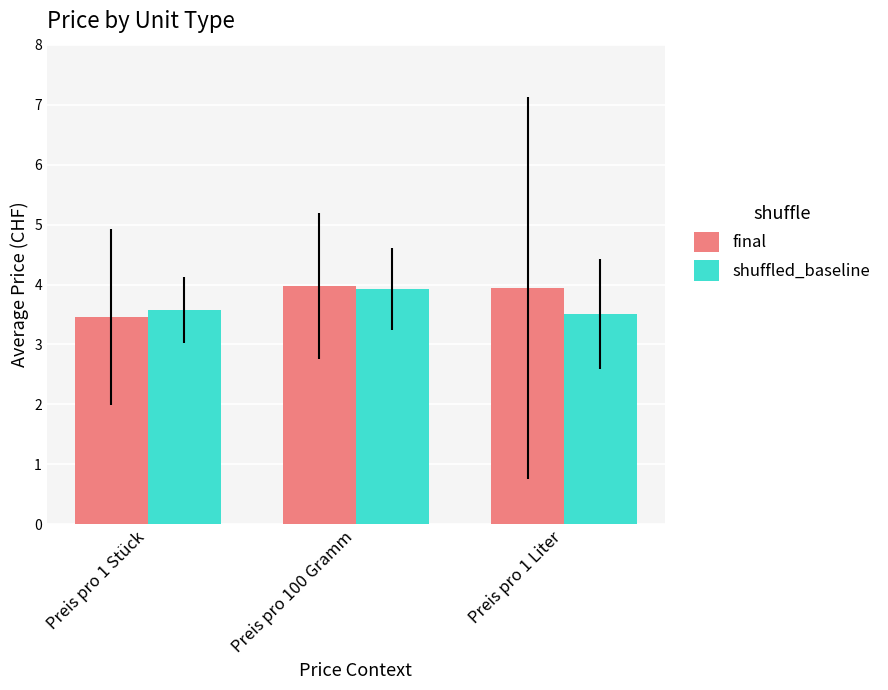

How many bars are there in each group?

2